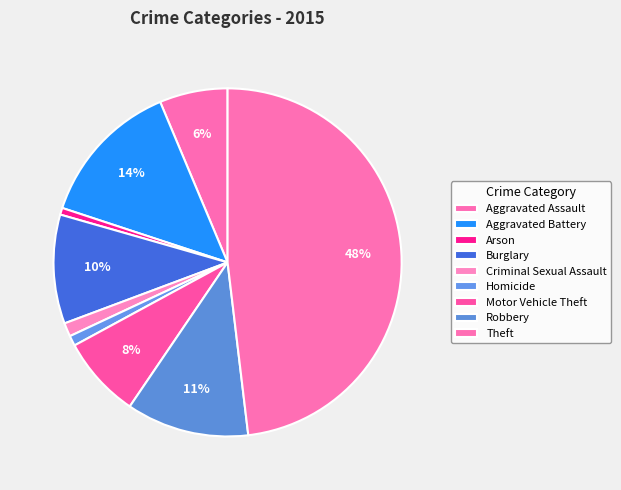

How many slices are in this pie chart?

9